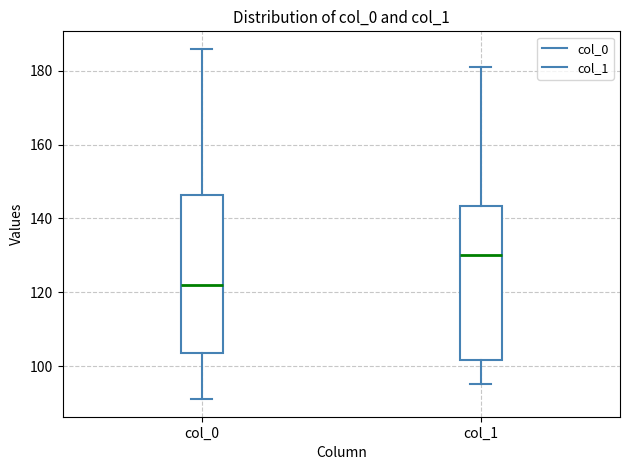

Reading left to right, read every box against the y-axis: the position of its median line, the range the box covers, and the ends of its whiskers. The values are not printed on the chart, so give them approximately, as read against the axis.

col_0: median 122, box 104 to 146, whiskers 92 to 186
col_1: median 130, box 102 to 144, whiskers 96 to 182